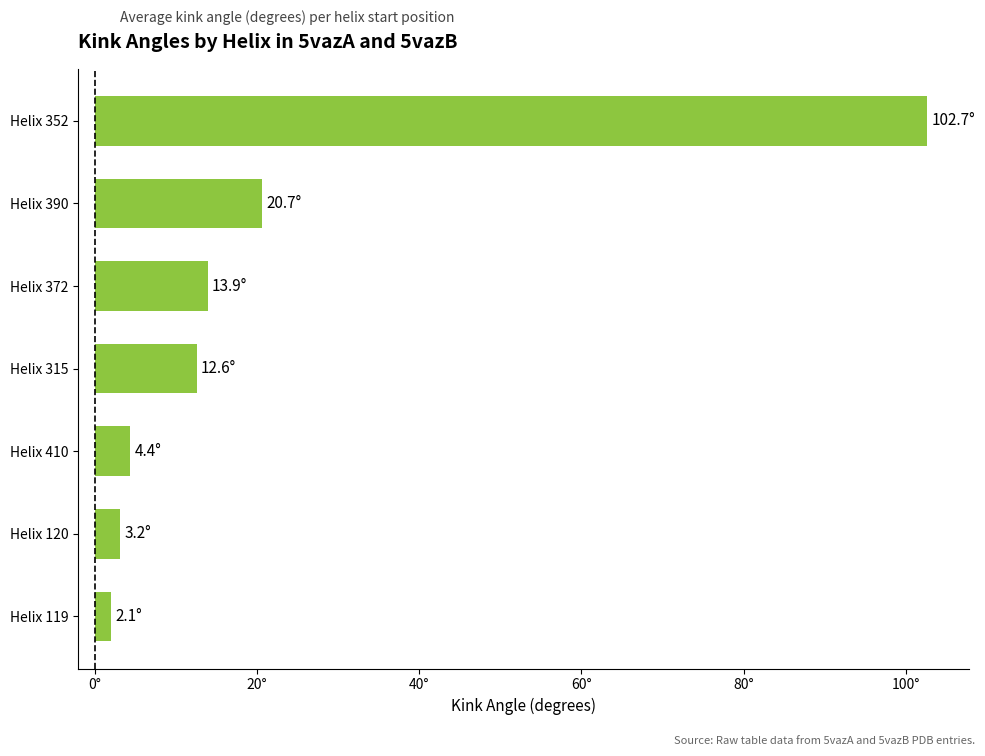

List the labels in order of value, smallest first.

Helix 119, Helix 120, Helix 410, Helix 315, Helix 372, Helix 390, Helix 352